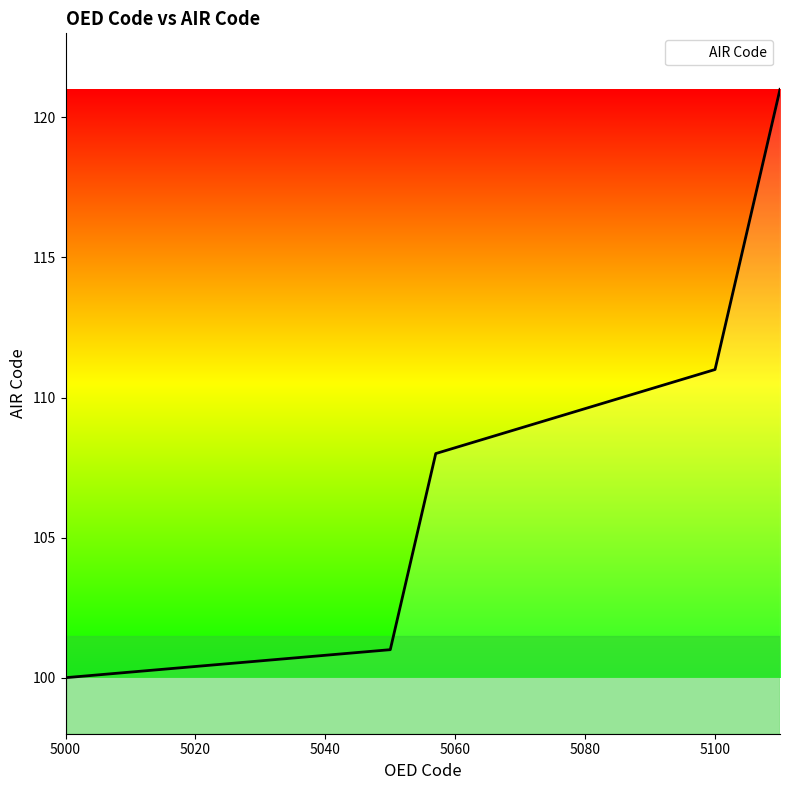

Does the chart have visible grid lines?

No